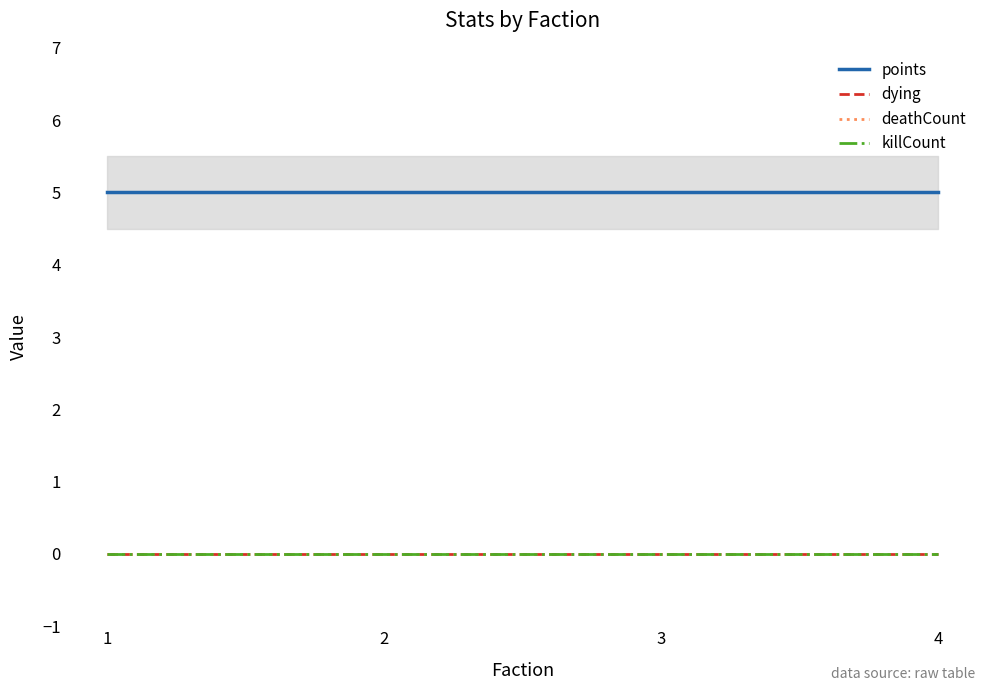

Rank the series by their maximum value, from highest to lowest.

points, dying, deathCount, killCount